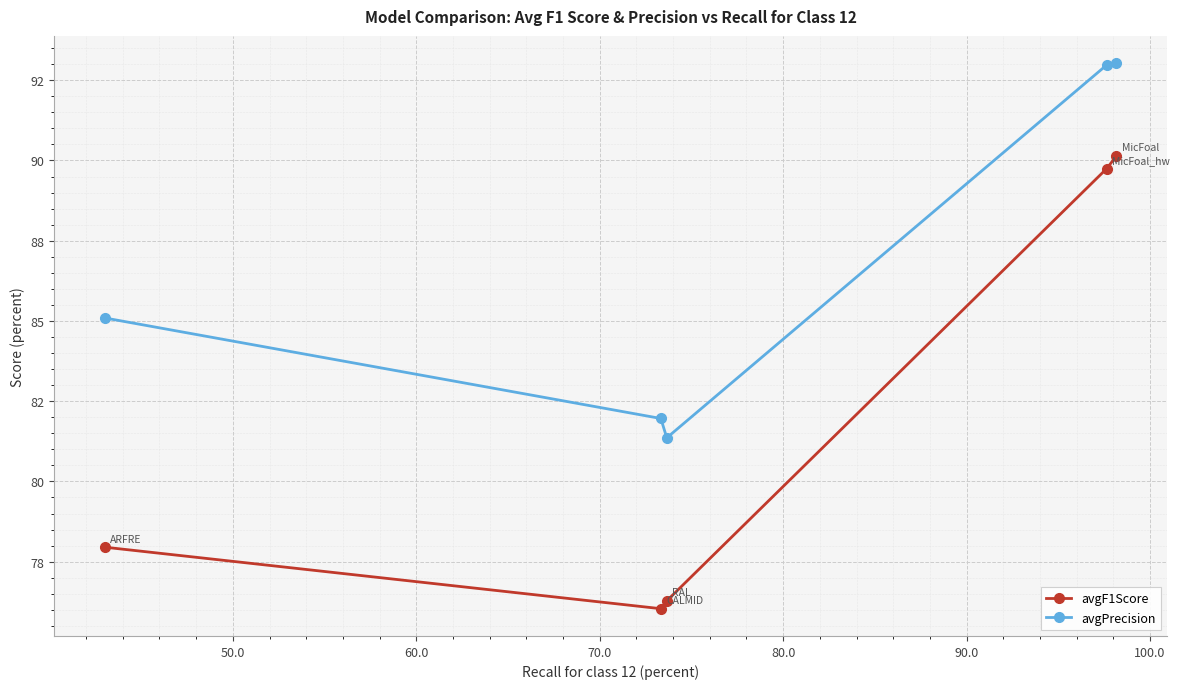

What are all the series names shown in the legend?

avgF1Score, avgPrecision